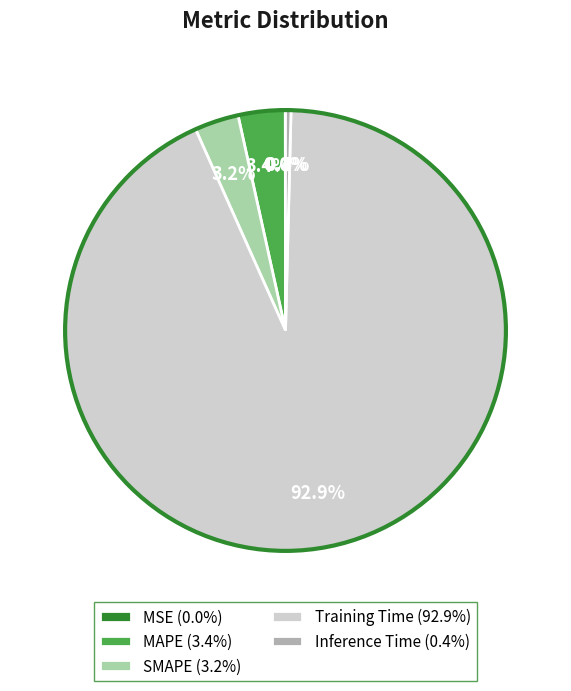

Does Inference Time account for over 50% of the chart?

No